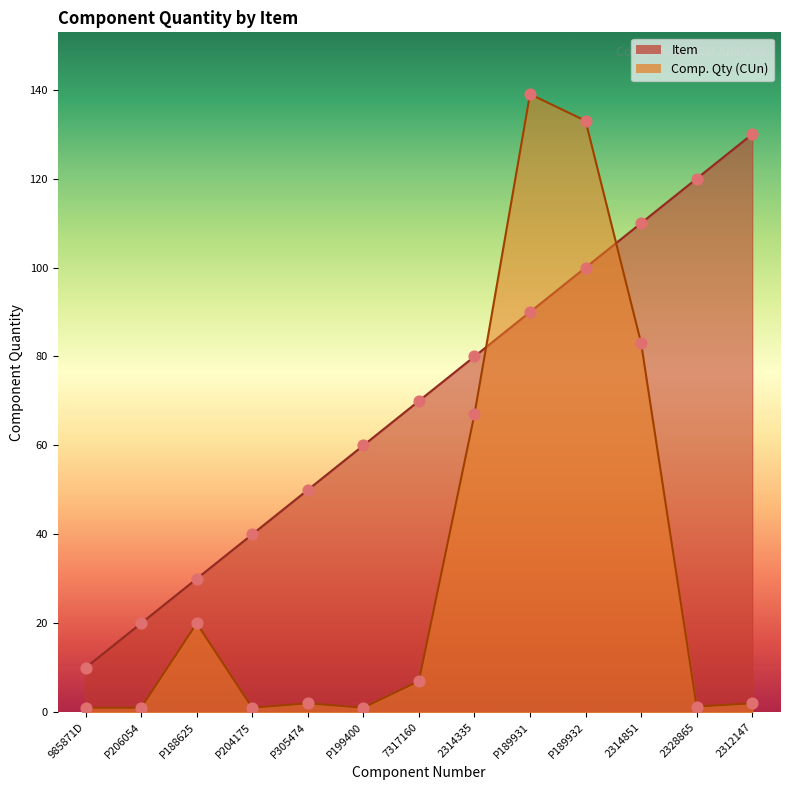

Which series contains the lowest Y value?

Comp. Qty (CUn)